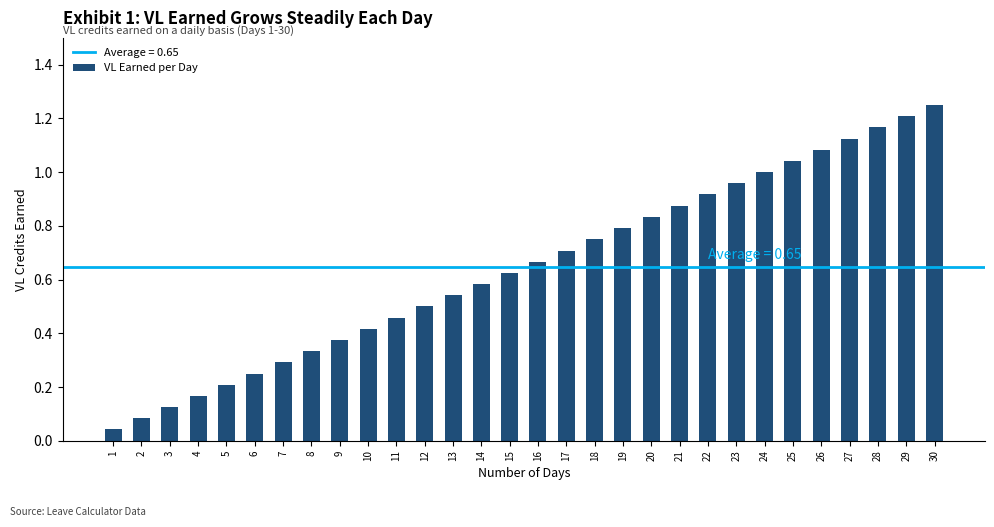

List the labels in order of value, smallest first.

1, 2, 3, 4, 5, 6, 7, 8, 9, 10, 11, 12, 13, 14, 15, 16, 17, 18, 19, 20, 21, 22, 23, 24, 25, 26, 27, 28, 29, 30